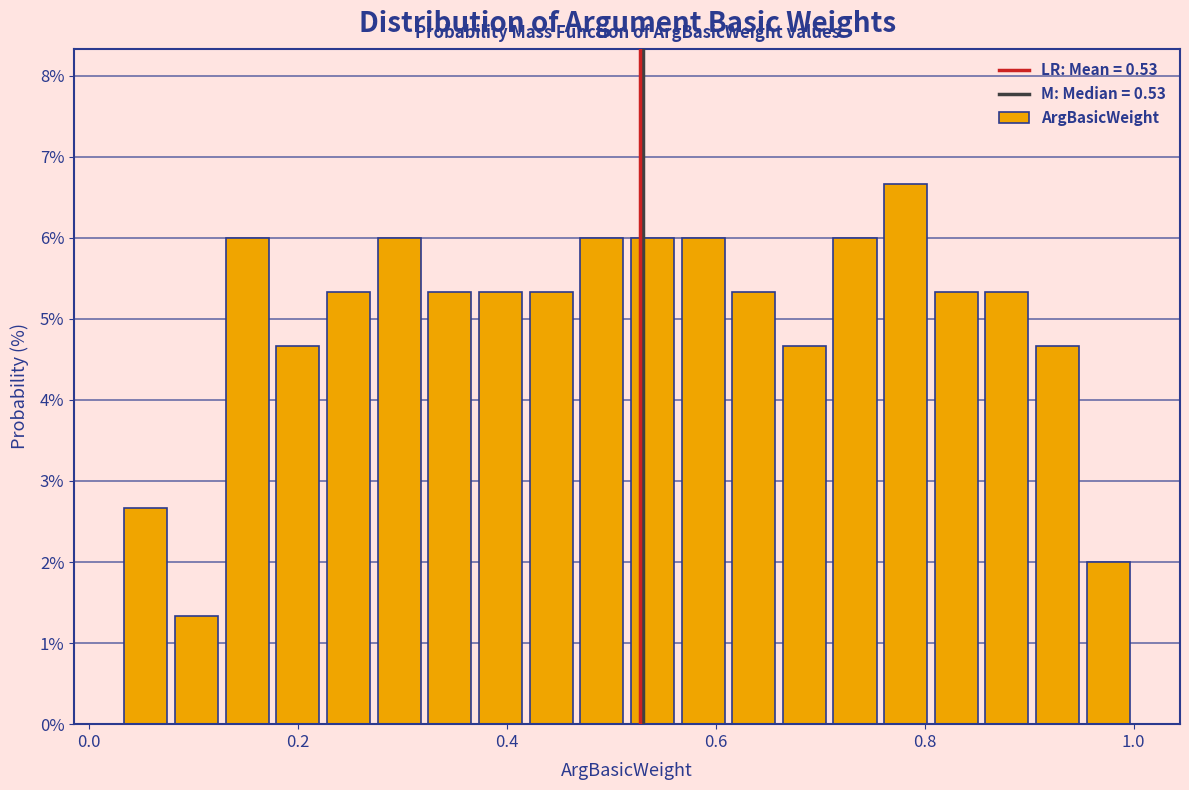

Read against the x-axis, roughly where is the centre of the tallest bar?

0.78